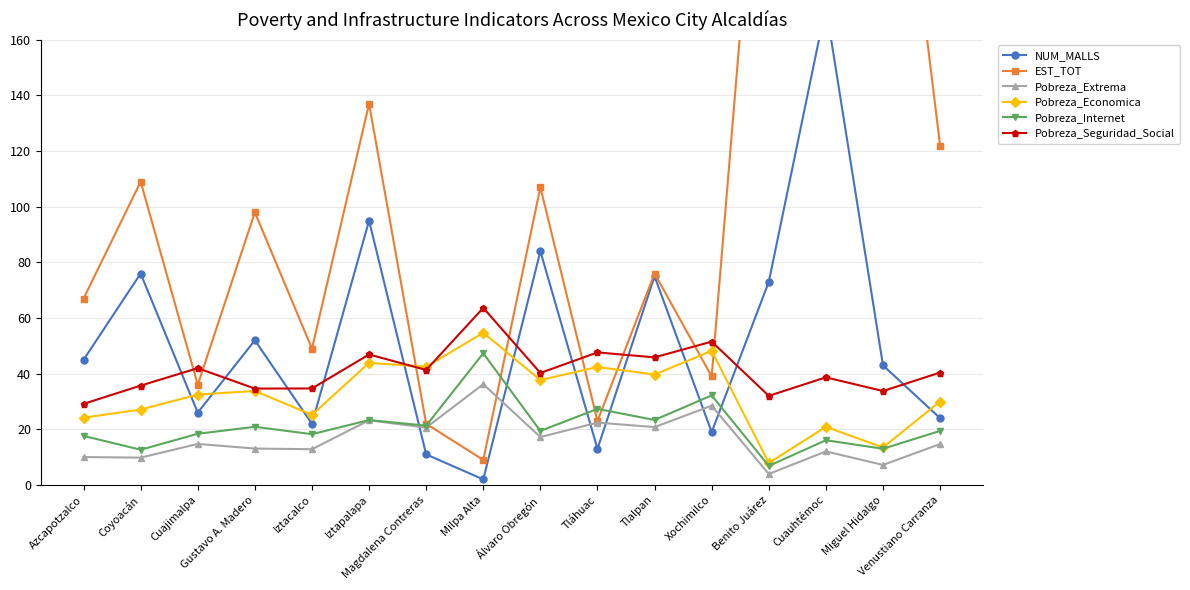

True or false: EST_TOT and Pobreza_Extrema cross at least once.

True